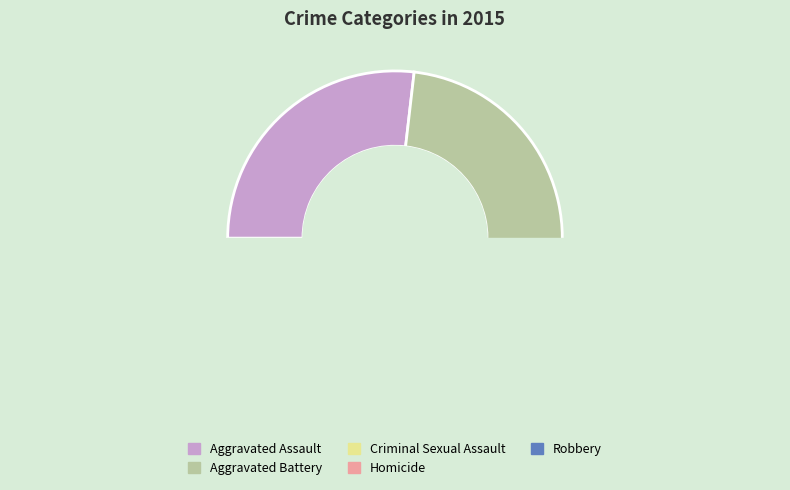

To the nearest percent, what is the average slice percentage?

20%